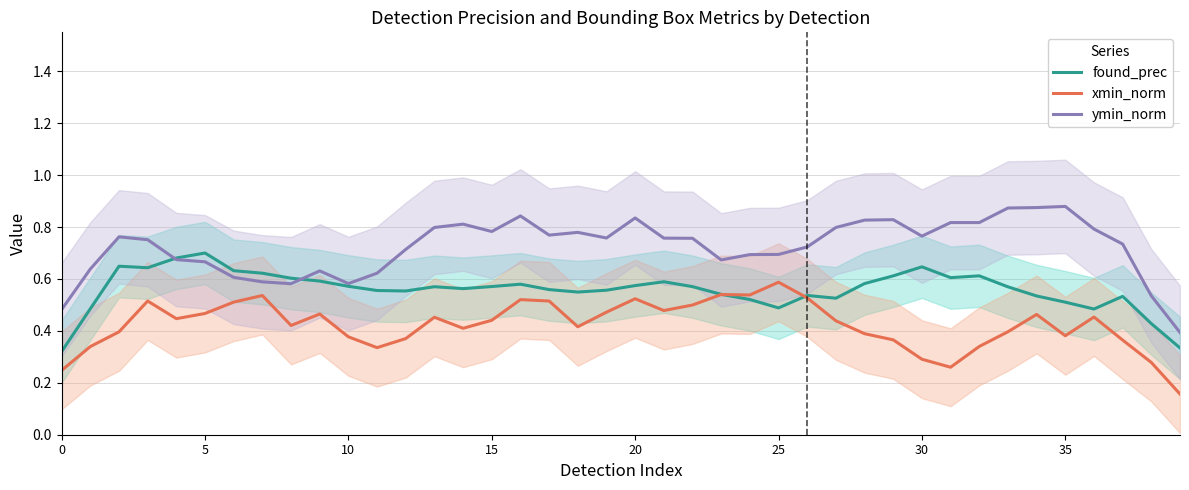

How many interior local valleys does the ymin_norm series have?

7